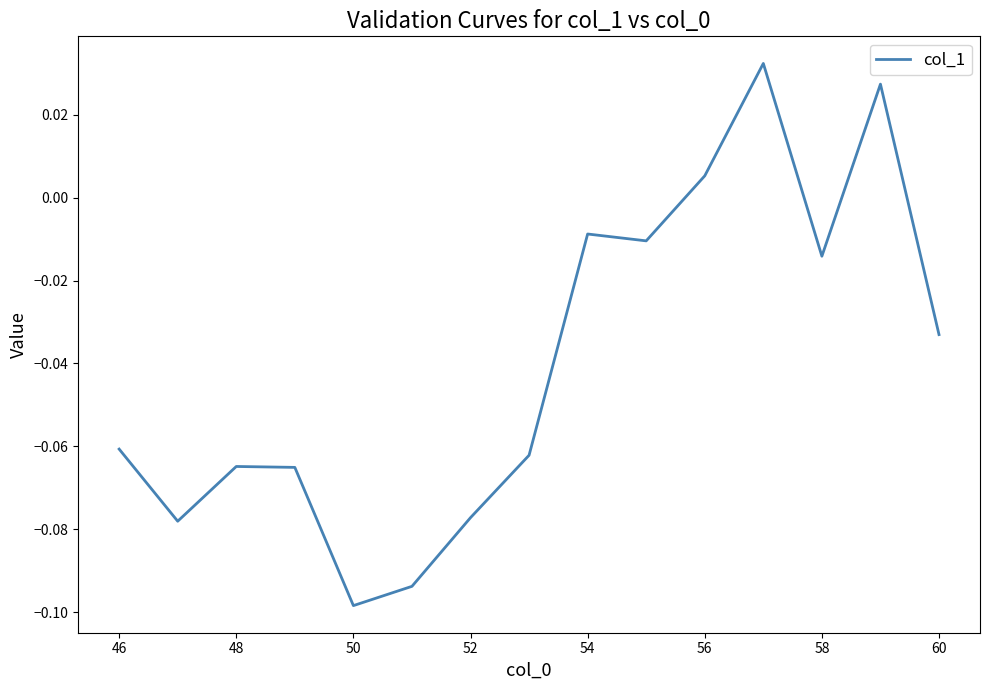

What is the sum of all values?

-0.6